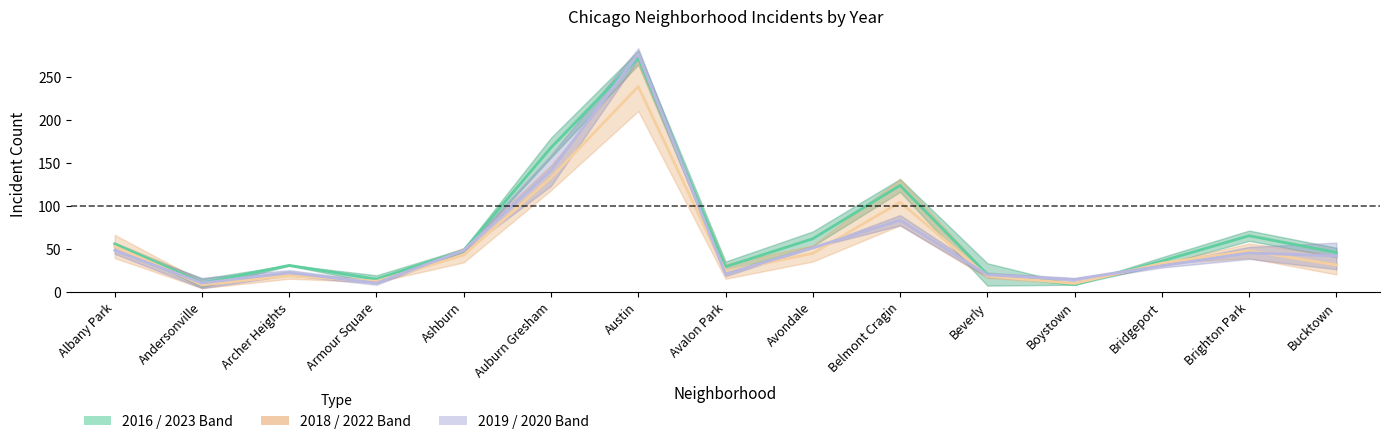

What is the spread (max minus min) of values at Boystown?

6.0